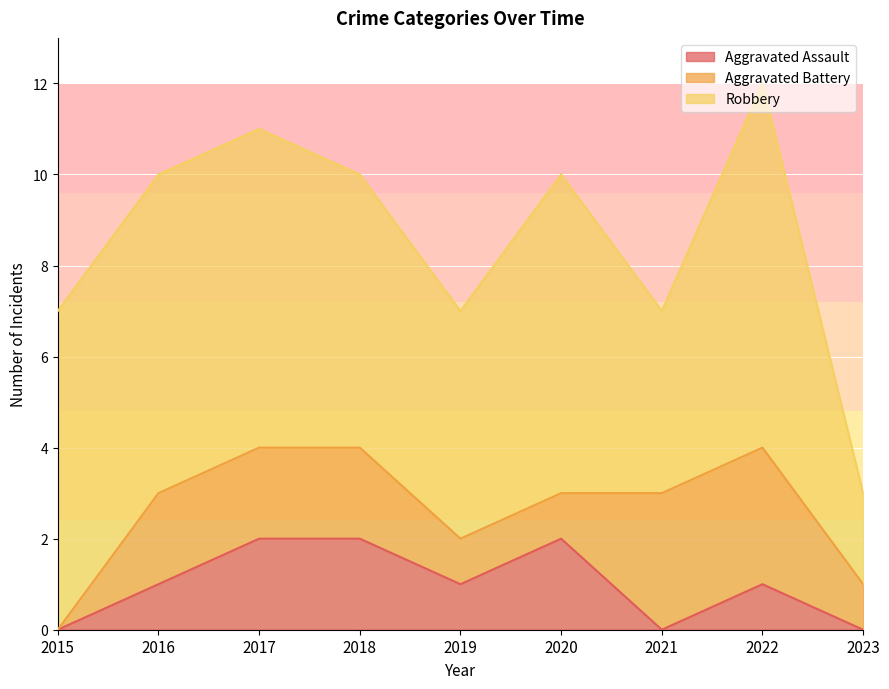

What are all the series names shown in the legend?

Aggravated Assault, Aggravated Battery, Robbery